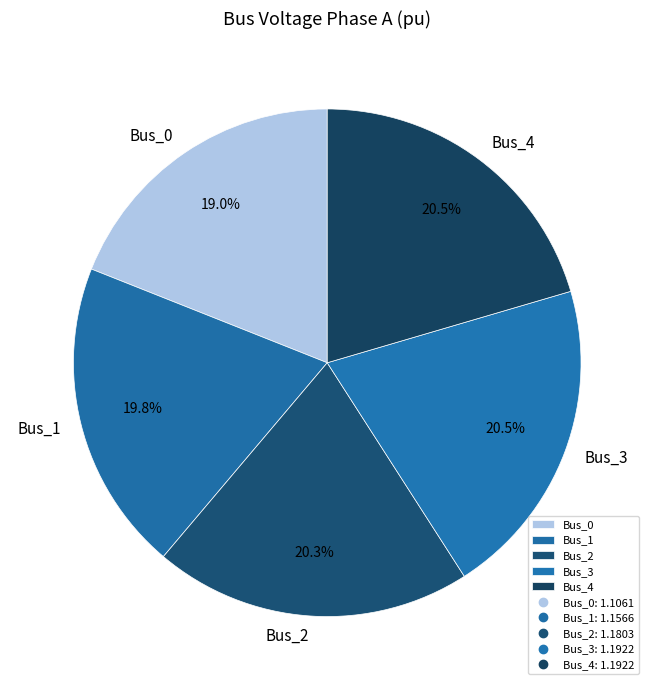

The Bus_1 slice represents 6% of the pie. True or false?

False